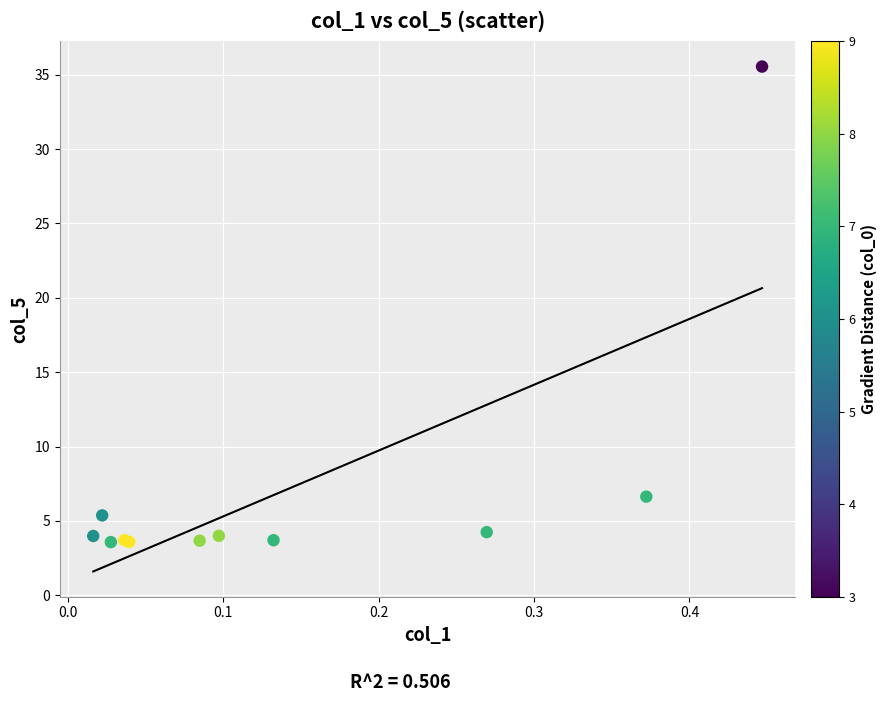

What Y value in the scatter plot is closest to 19?

6.6